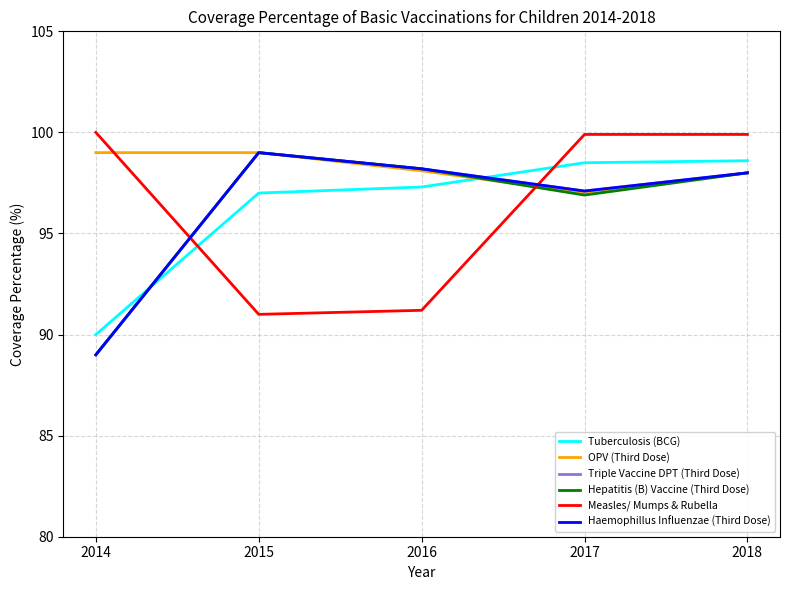

Does the chart have visible grid lines?

Yes